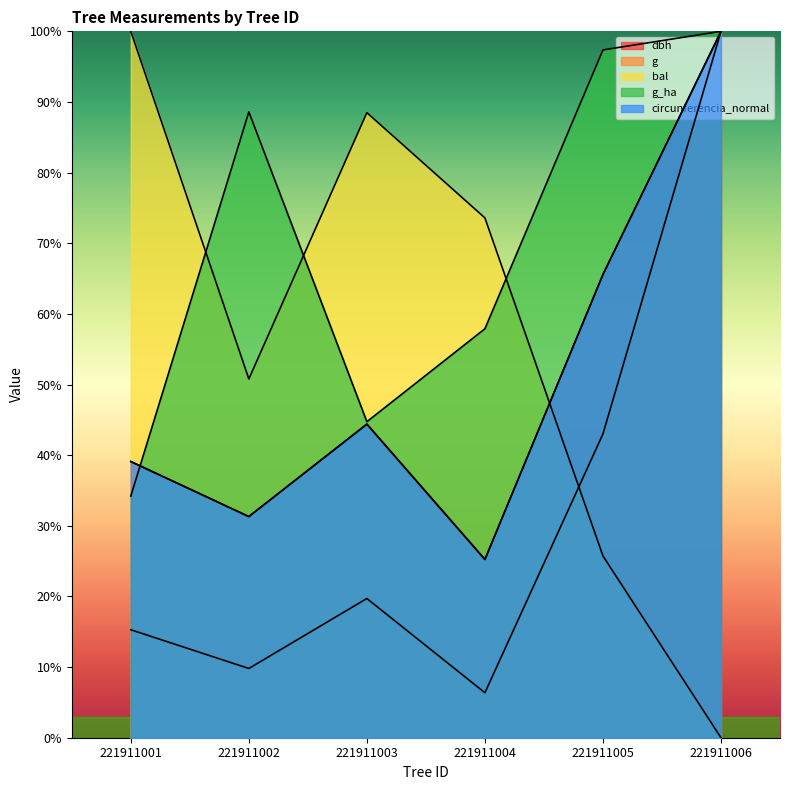

At which label does circunferencia_normal first exceed 44?

221911003